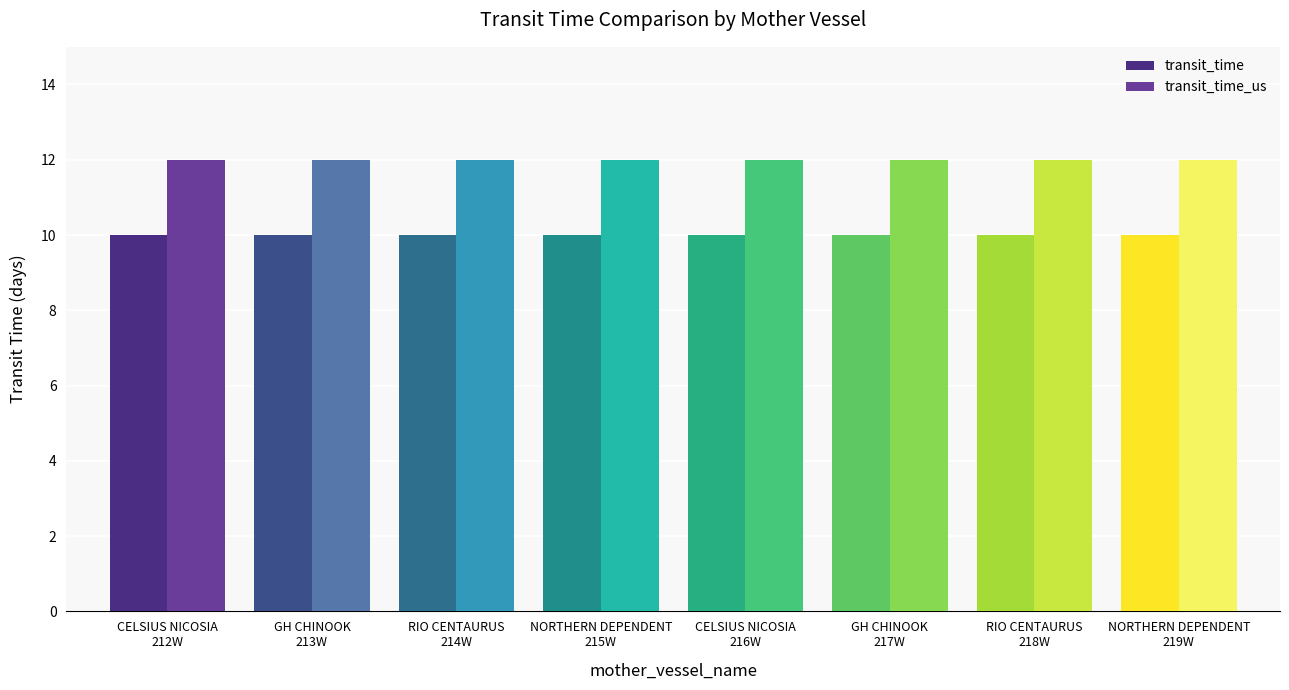

How many categories are shown in the chart?

8